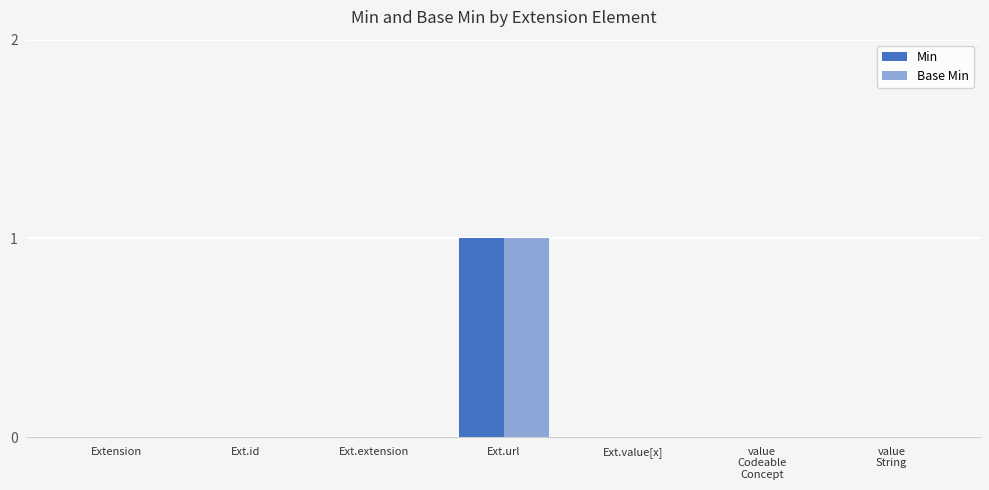

At value
Codeable
Concept, list the series in order from smallest to largest.

Min, Base Min